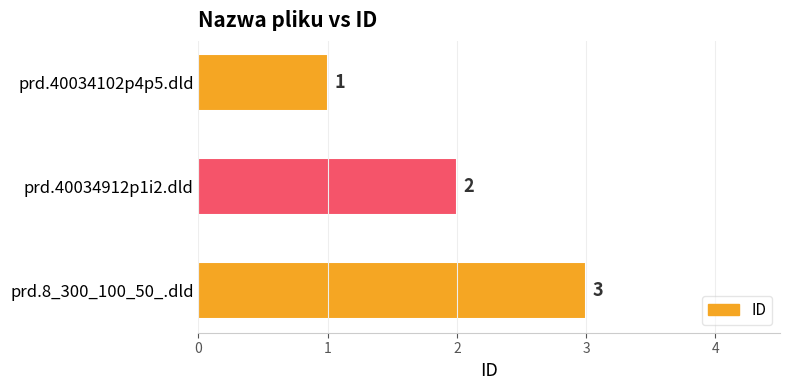

How many data points does each series have?

3